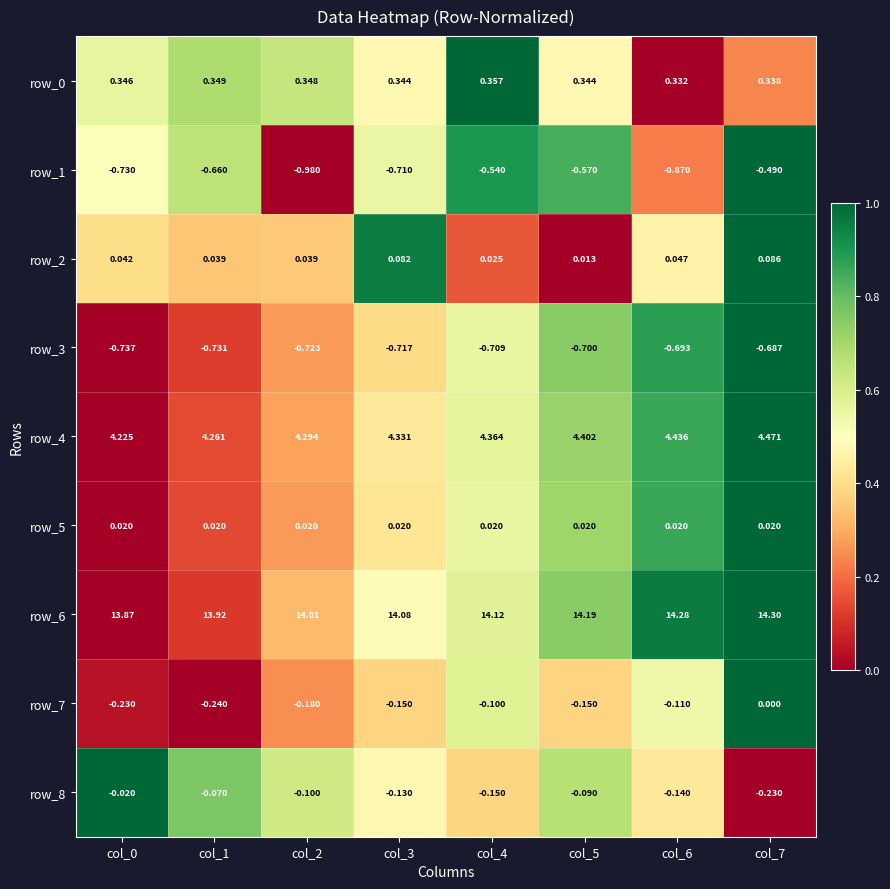

Is the value of row_0 at col_6 greater than the value of row_5 at col_6?

Yes